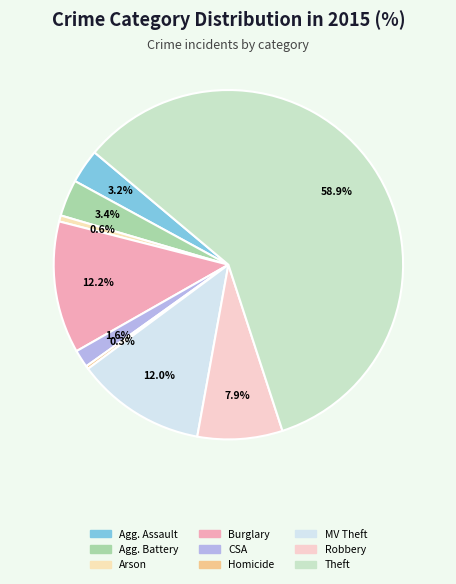

What is the majority slice?

Theft